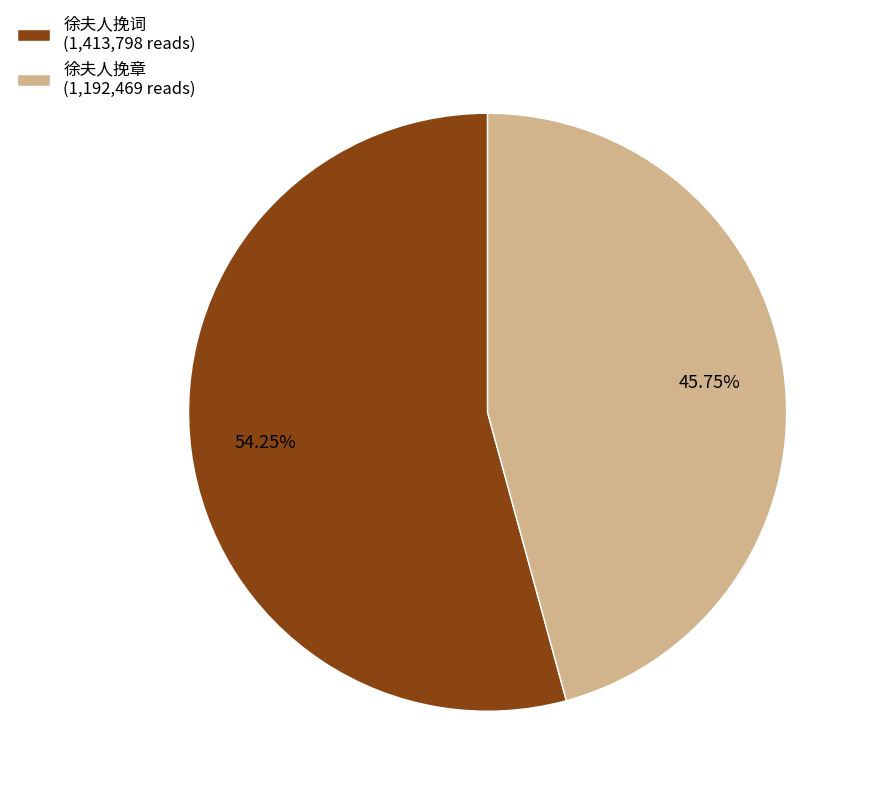

How many slices are in this pie chart?

2